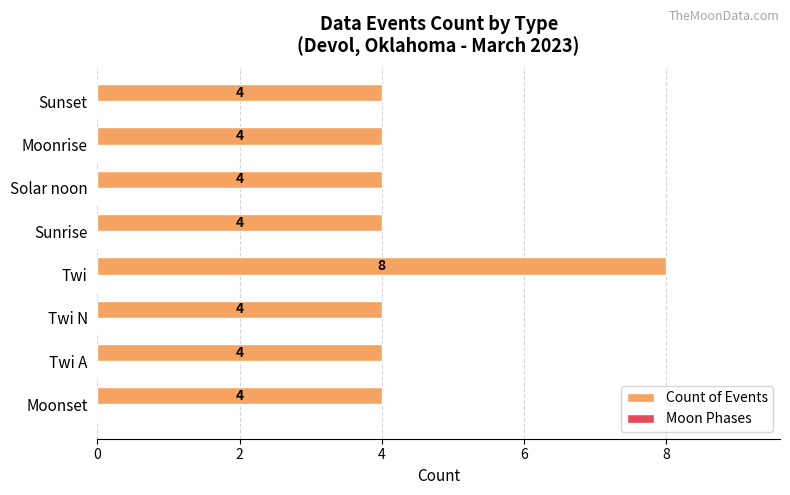

Reading top to bottom, transcribe all the data shown in this chart.

Sunset=4	Moonrise=4	Solar noon=4	Sunrise=4	Twi=8	Twi N=4	Twi A=4	Moonset=4